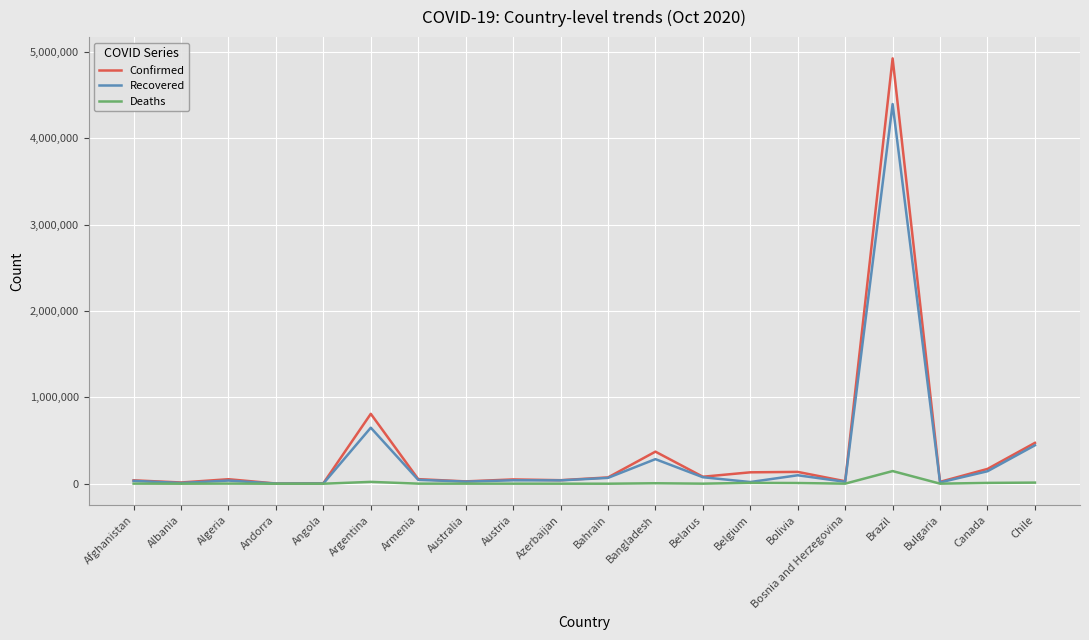

Rank the series by their maximum value, from highest to lowest.

Confirmed, Recovered, Deaths